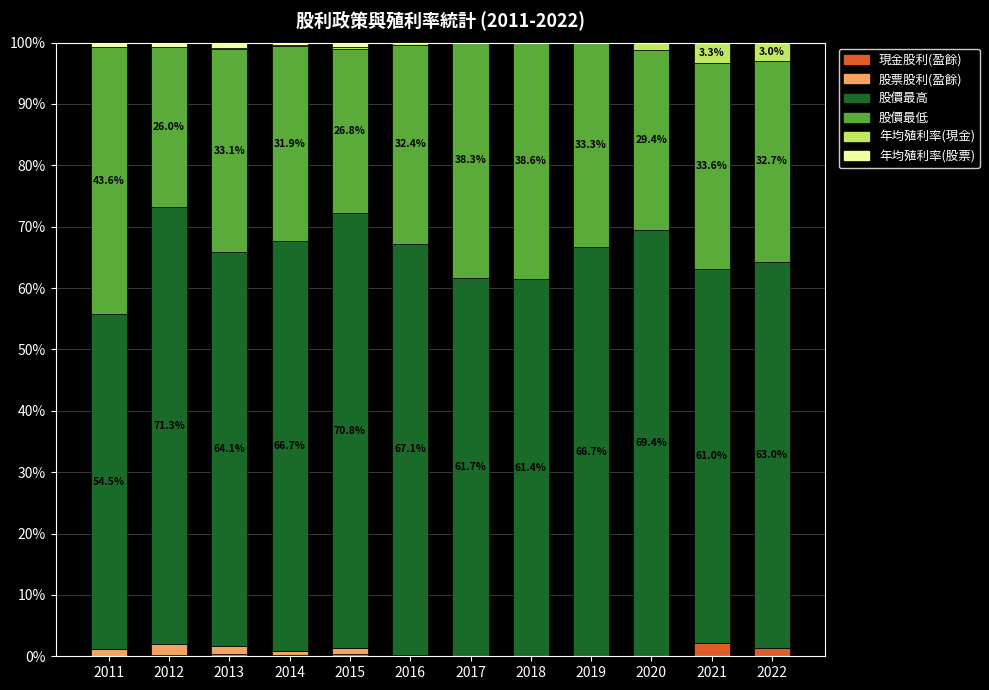

What is the maximum value for 現金股利(盈餘)?

2.1